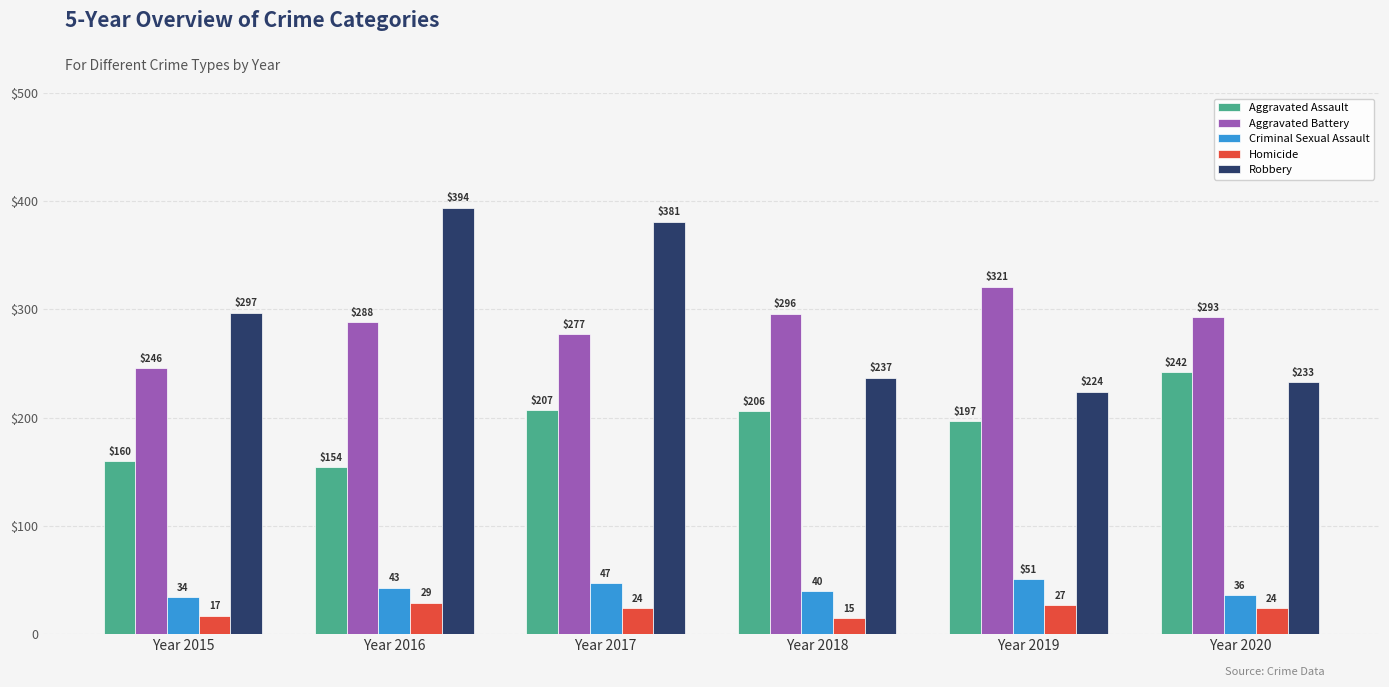

Reading left to right, list all the values displayed in this chart.

Aggravated Assault: 160	154	207	206	197	242
Aggravated Battery: 246	288	277	296	321	293
Criminal Sexual Assault: 34	43	47	40	51	36
Homicide: 17	29	24	15	27	24
Robbery: 297	394	381	237	224	233